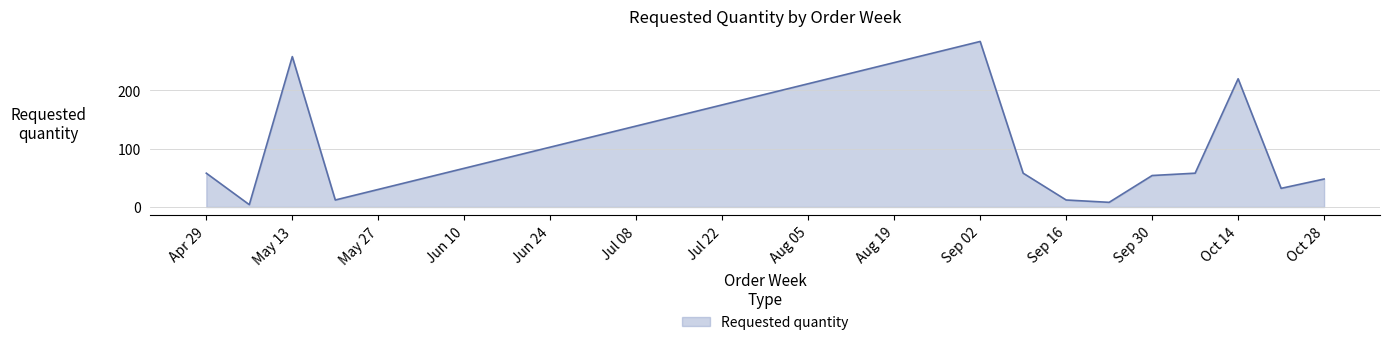

What is the greatest value displayed?

284